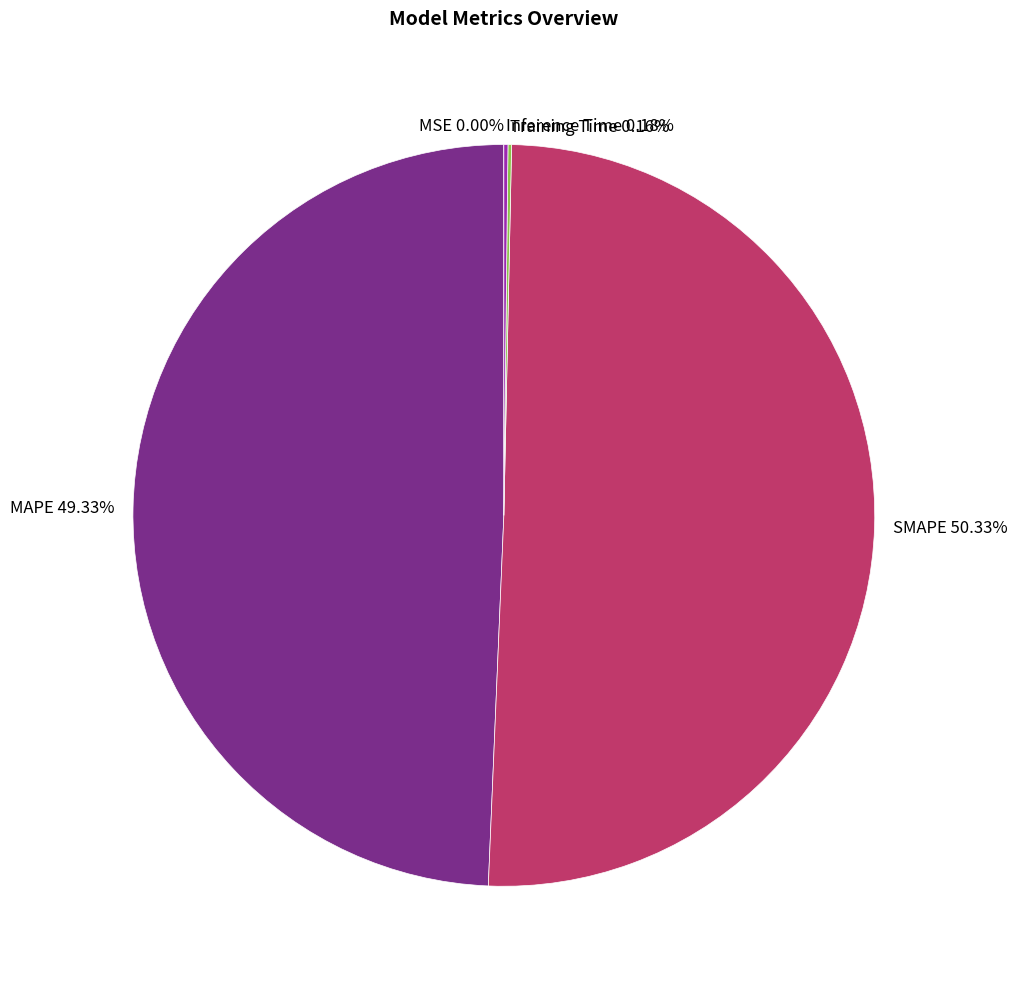

Which has a higher value, SMAPE 50.33% or MAPE 49.33%?

SMAPE 50.33%